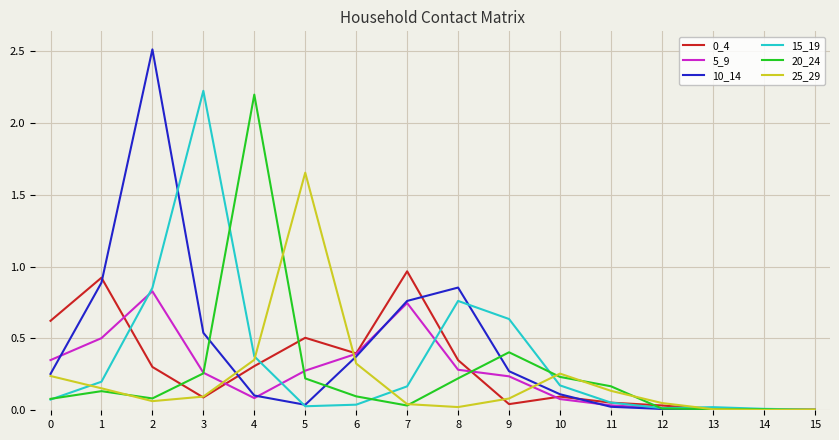

True or false: 15_19 has a value of 0.0 at 12.

True